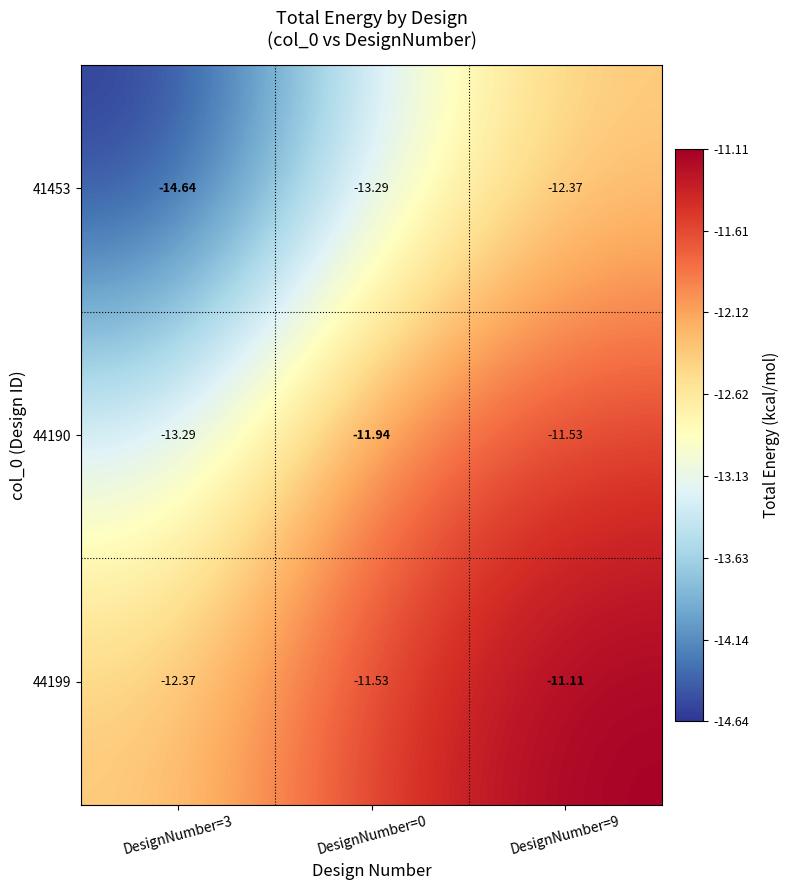

Is the value of 44199 at DesignNumber=3 greater than the value of 44190 at DesignNumber=0?

No